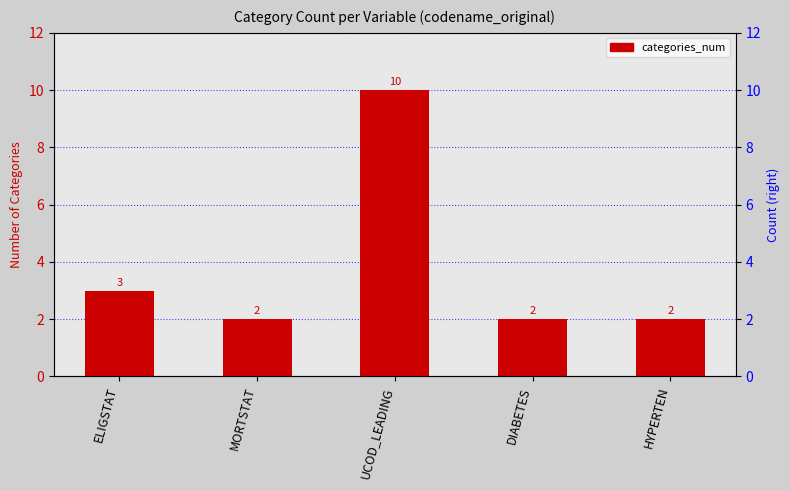

At which label is the value closest to 6?

ELIGSTAT